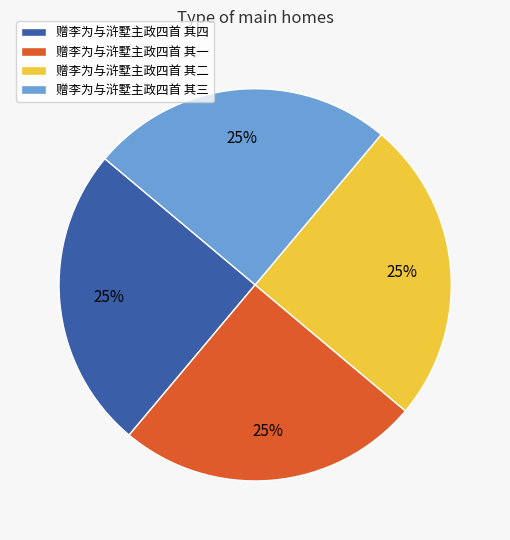

To the nearest percent, what is the average slice percentage?

25%